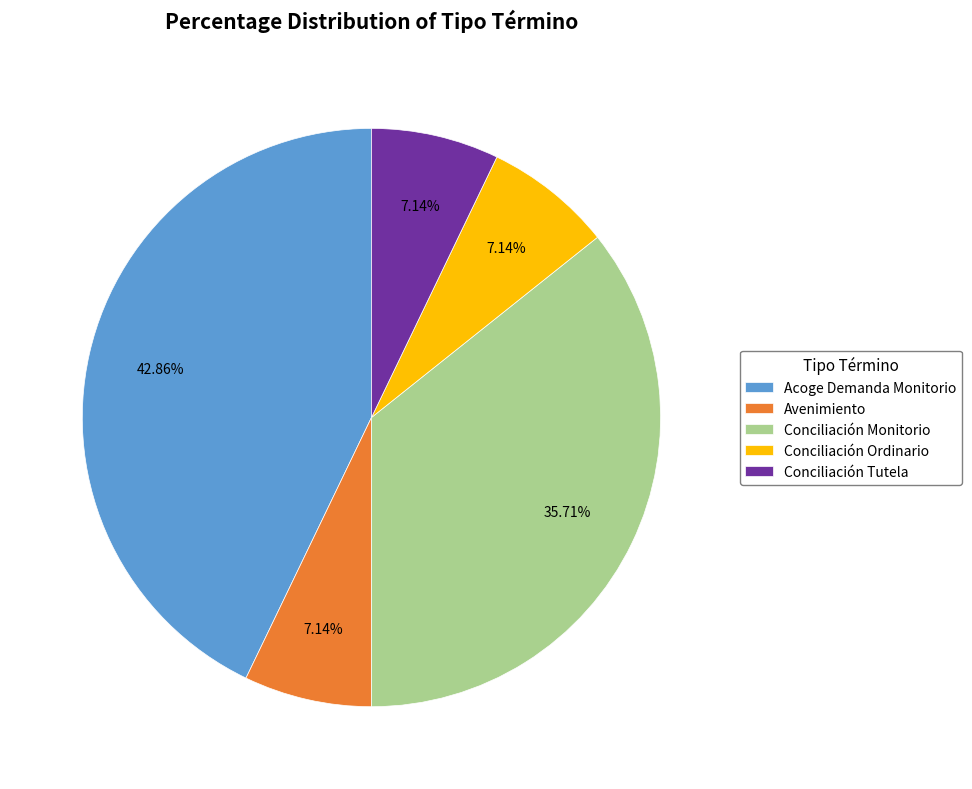

What is the largest slice in the pie chart?

Acoge Demanda Monitorio